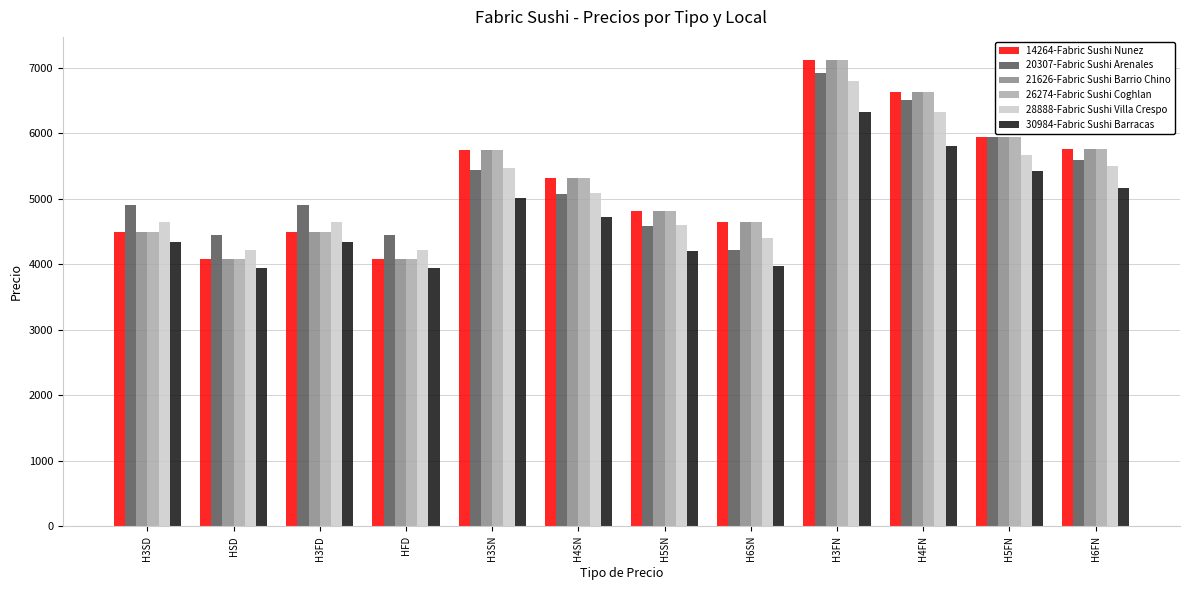

What is the spread (max minus min) of values at HFD?

504